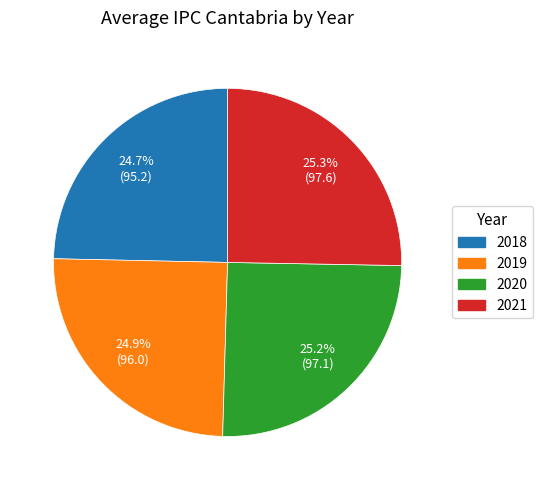

Is there any slice that represents more than half of the pie?

No